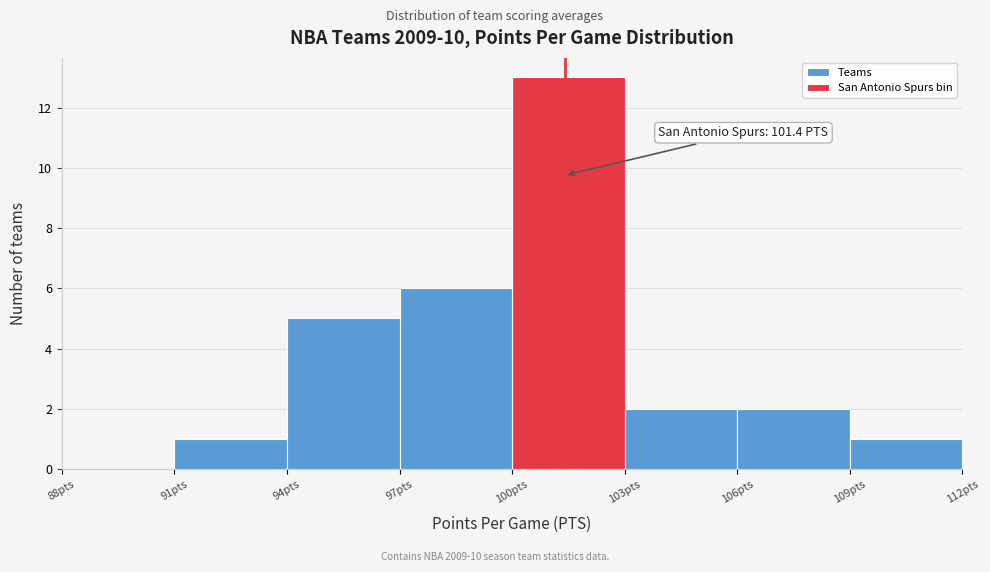

Over which range of the x-axis is the bar tallest?

100 to 103